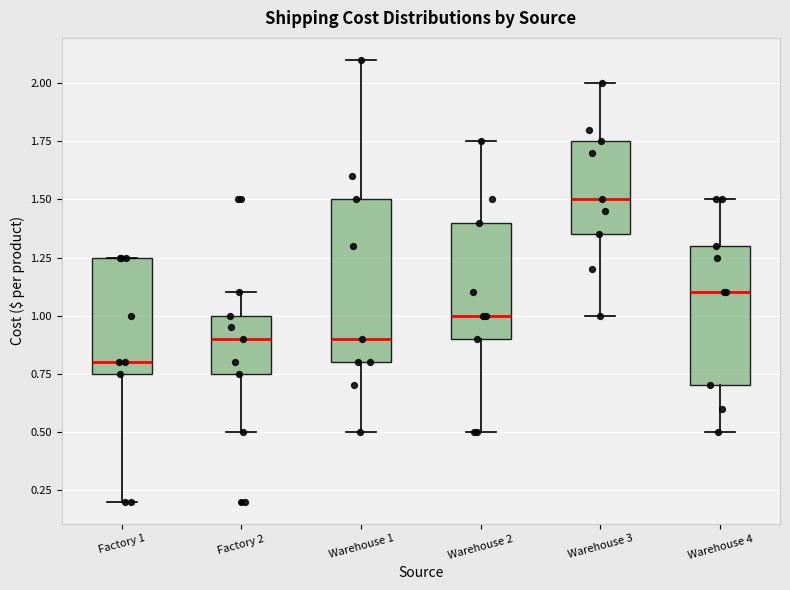

Which box's median line is the highest?

Warehouse 3